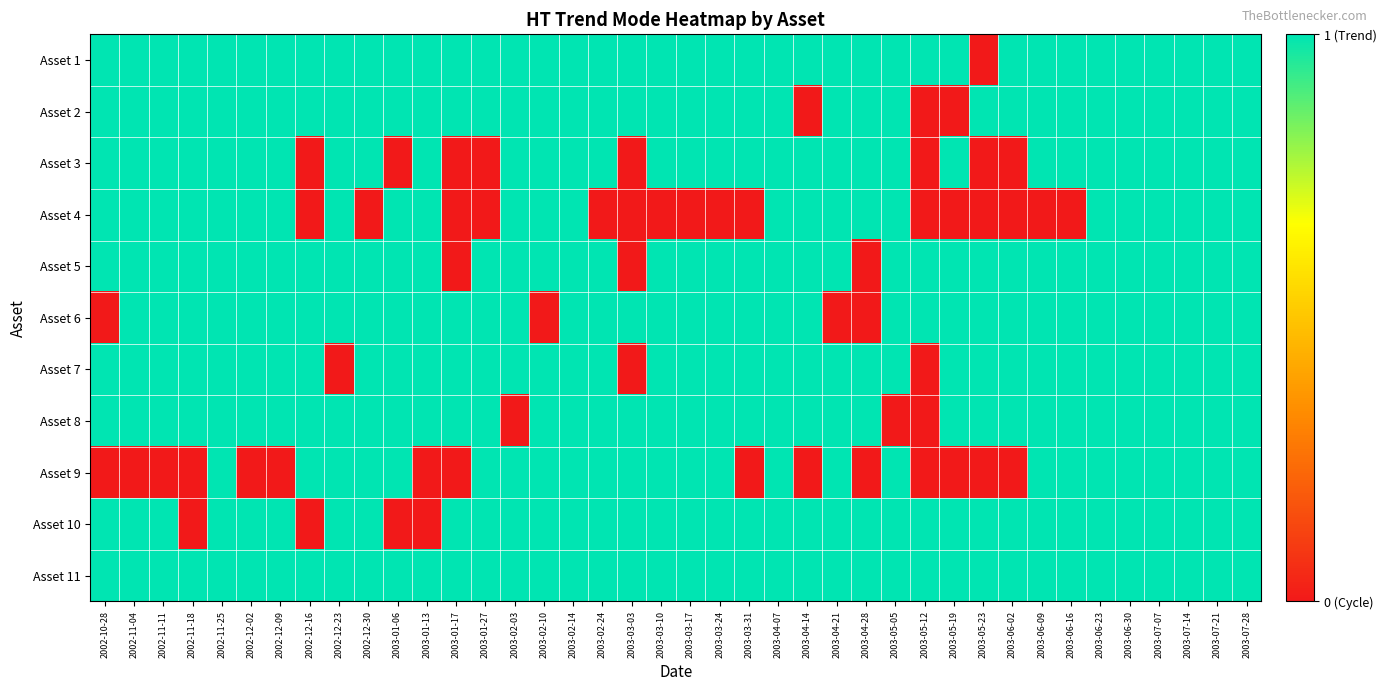

List the series in order of their peak value, highest first.

Asset 1, Asset 2, Asset 3, Asset 4, Asset 5, Asset 6, Asset 7, Asset 8, Asset 9, Asset 10, Asset 11